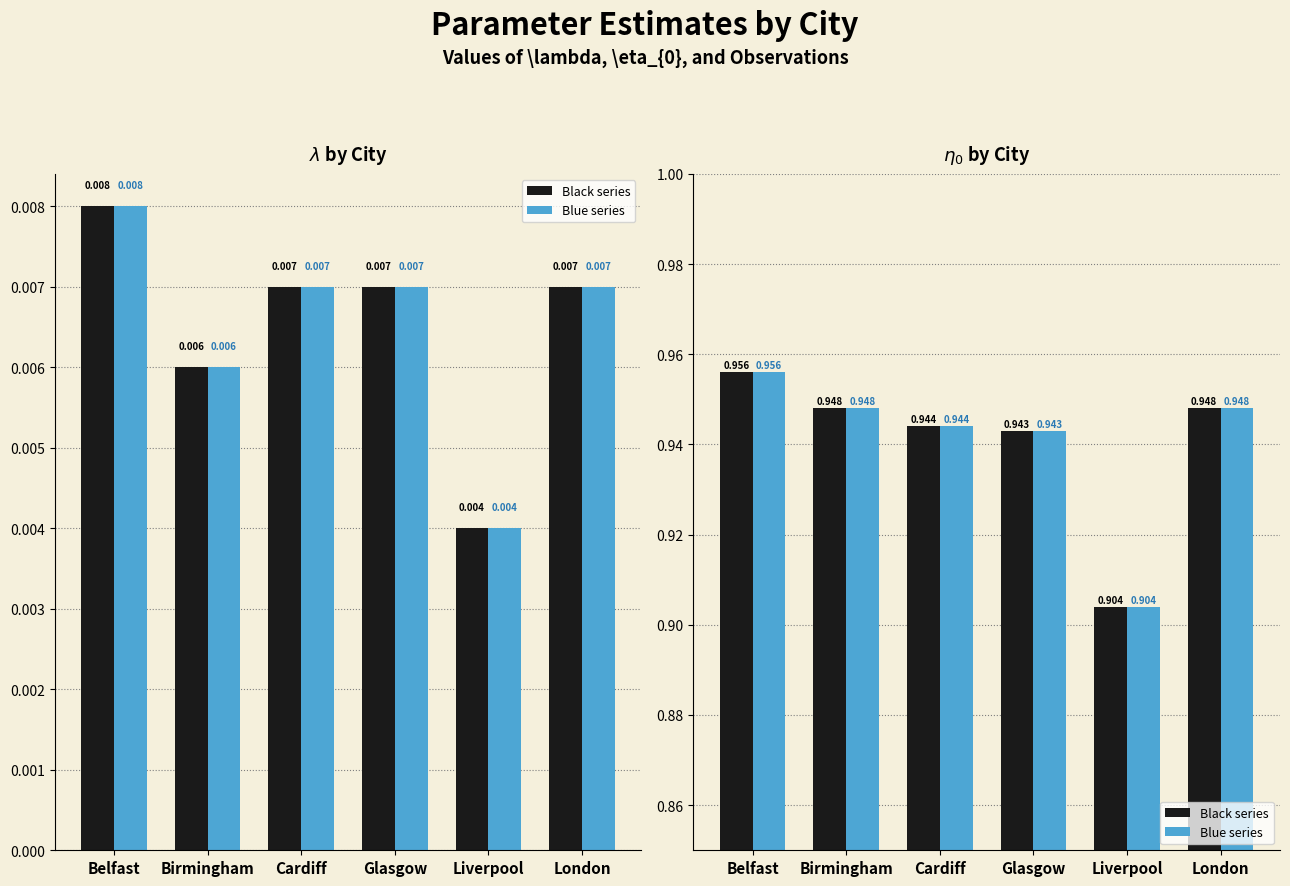

What is the average value of the Black series series?

0.9